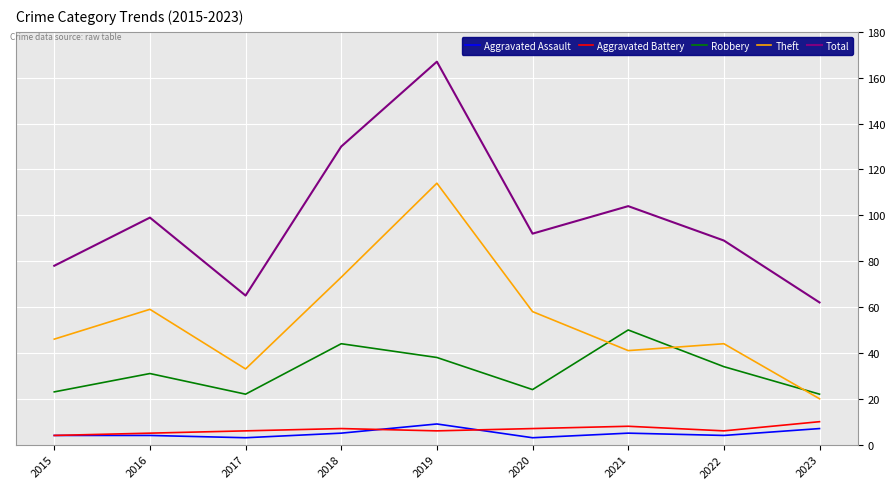

True or false: Robbery has a value of 38 at 2019.

True